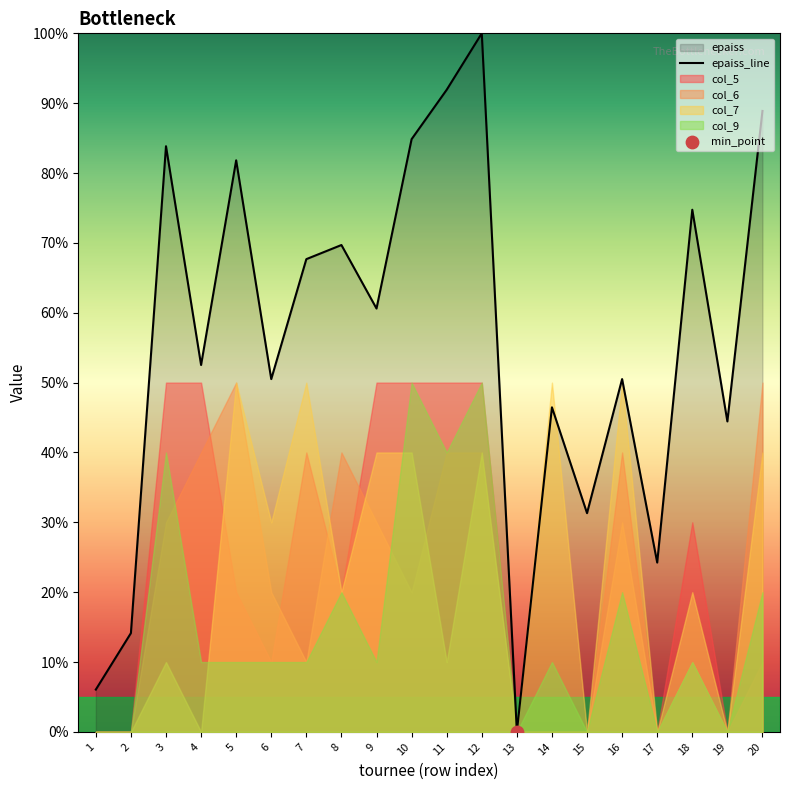

Between 6 and 15, which is larger?

6